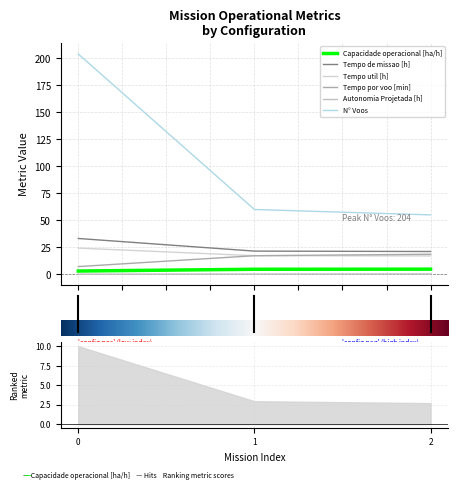

Reading left to right, list all the values displayed in this chart.

Capacidade operacional [ha/h]: 3.0	4.7	4.7
Tempo de missao [h]: 33.2	21.5	21.1
Tempo util [h]: 24.3	17.2	17.0
Tempo por voo [min]: 7.1	17.2	18.6
Autonomia Projetada [h]: 0.1	0.2	0.3
N° Voos: 204.0	60.0	55.0